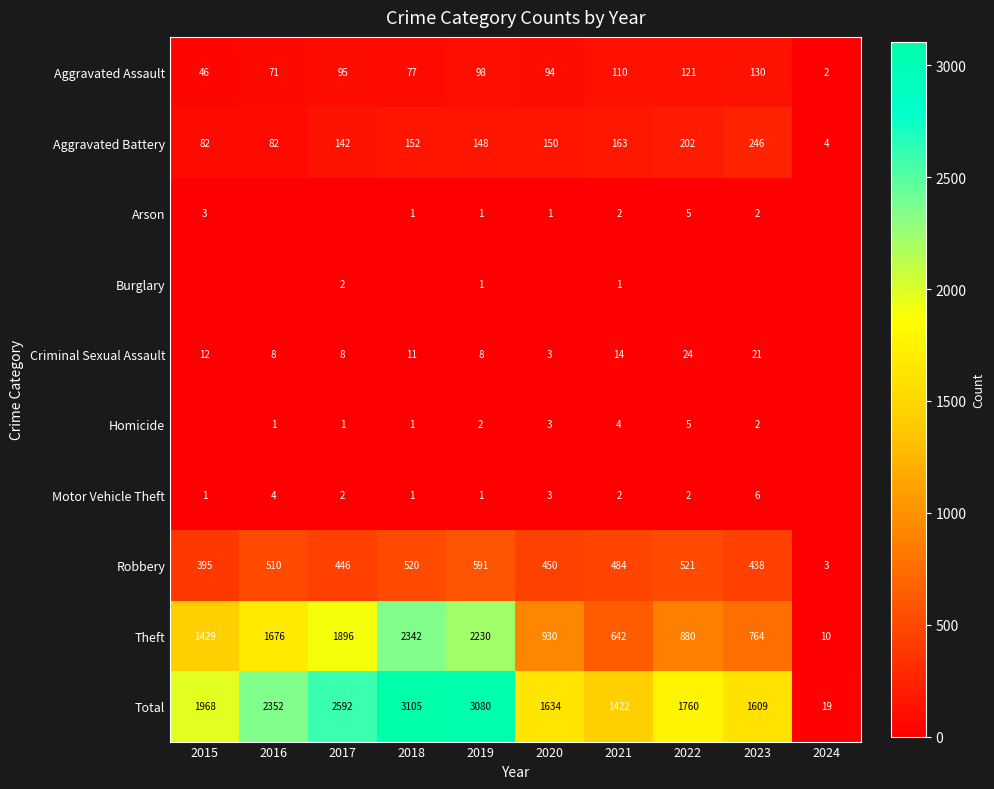

What is the maximum value for Robbery?

591